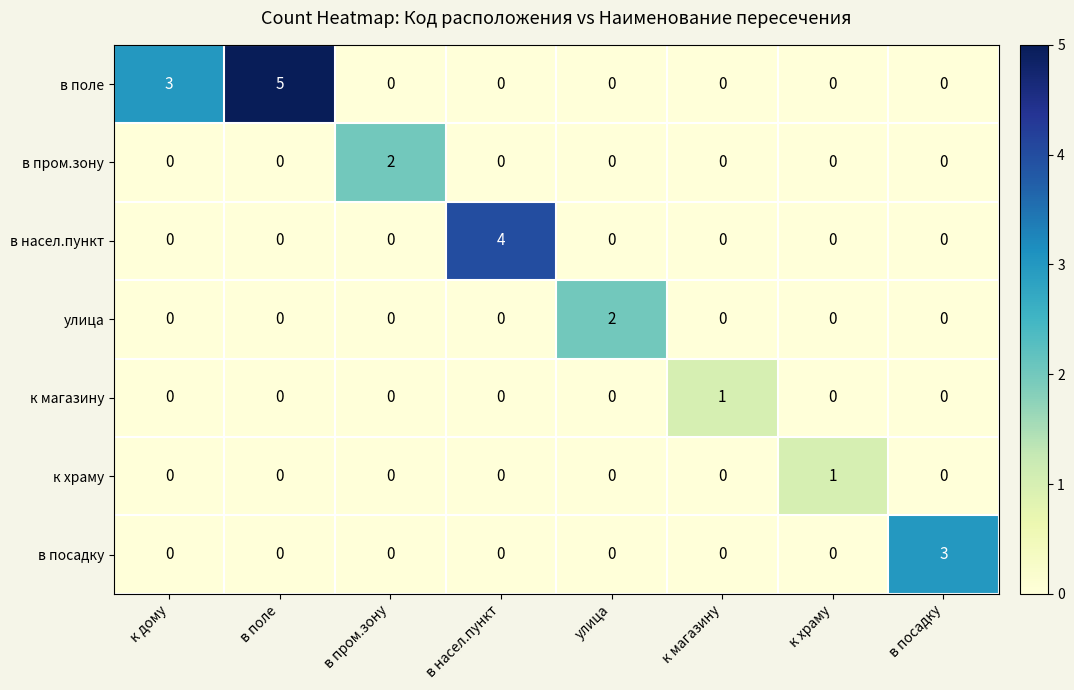

Count the в насел.пункт values in the range 0 to 1.

7